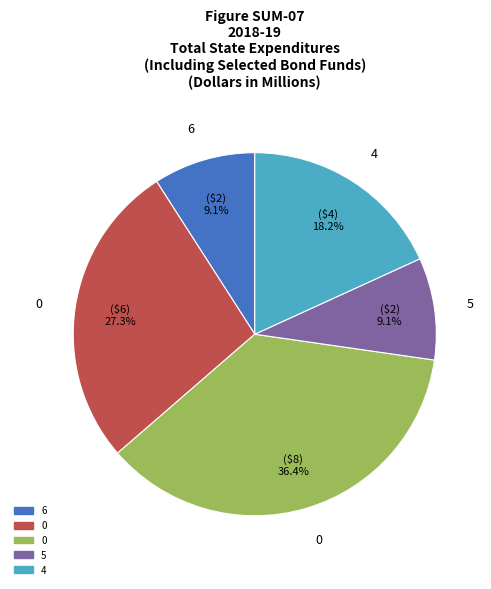

Does any single category account for the majority?

No